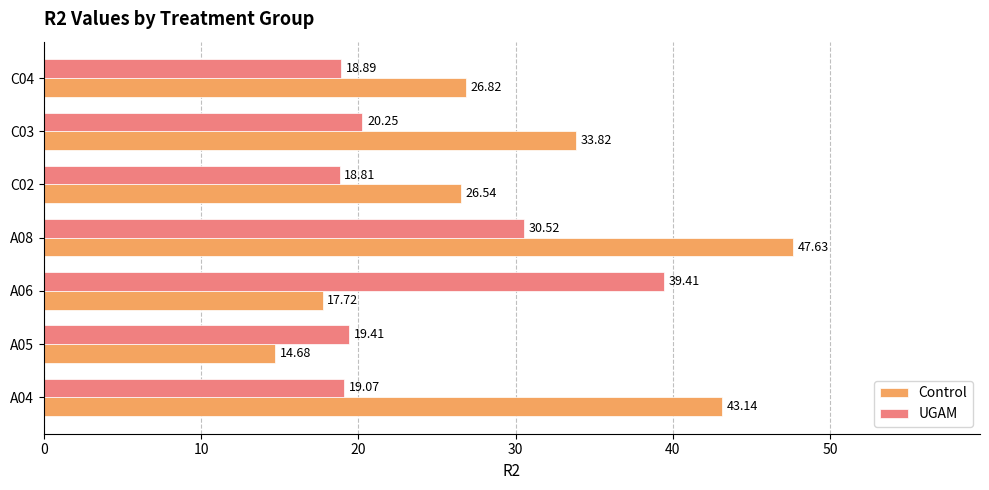

Rank the categories by Control value from highest to lowest.

A08, A04, C03, C04, C02, A06, A05